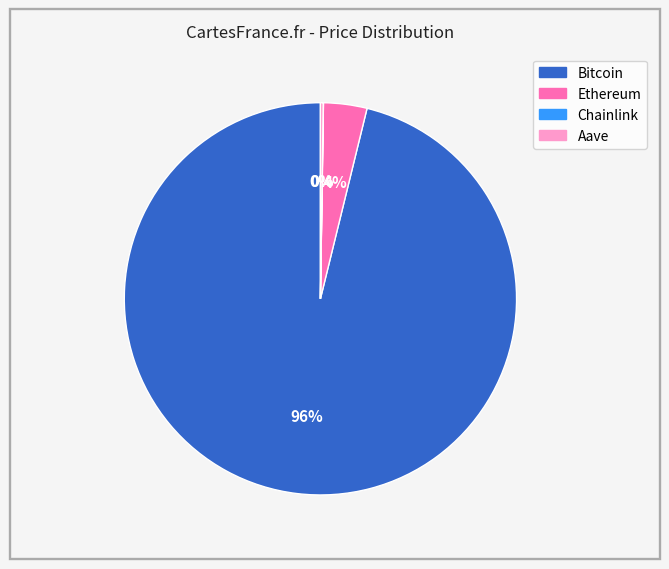

To the nearest percent, what is the difference between the largest and smallest slice percentages?

96%